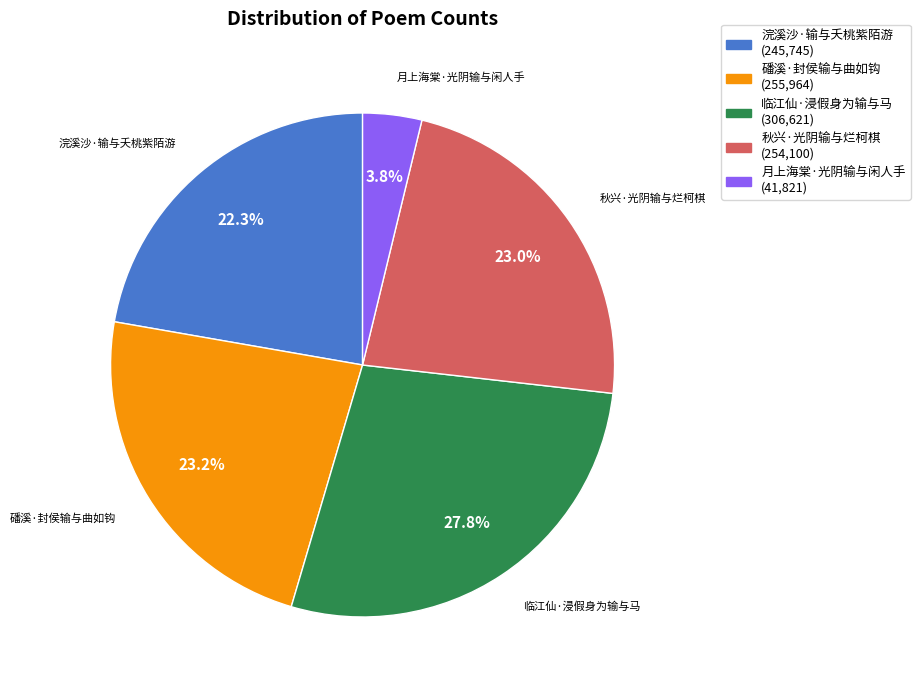

Combined, do 浣溪沙·输与夭桃紫陌游 and 月上海棠·光阴输与闲人手 account for over 50%?

No